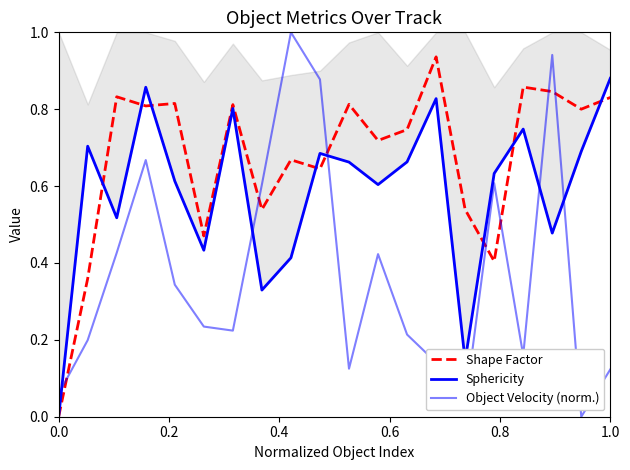

Does the chart display data point markers on the line(s)?

No